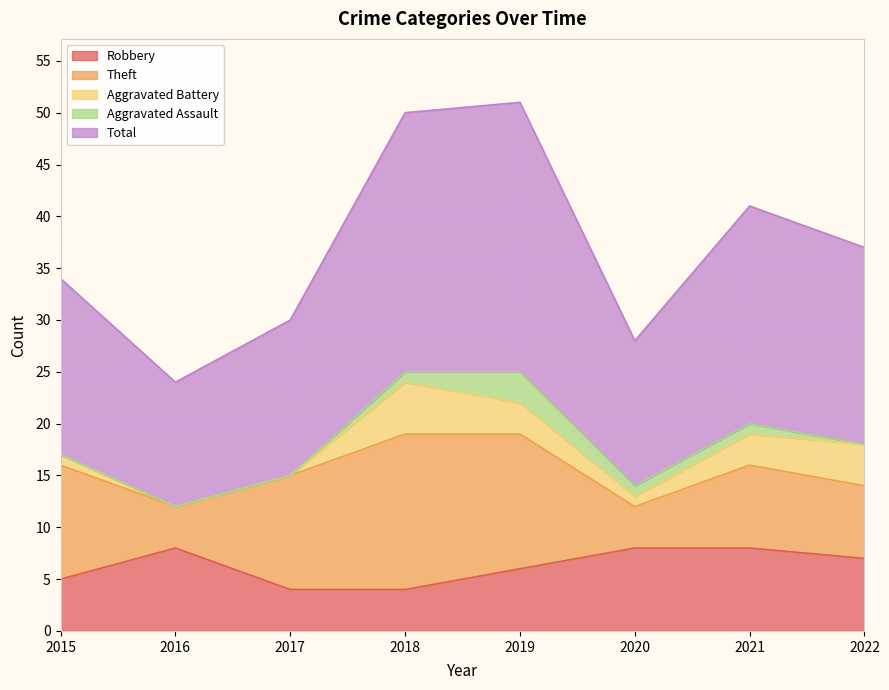

True or false: Theft has more than 1 points higher than both neighbors.

True